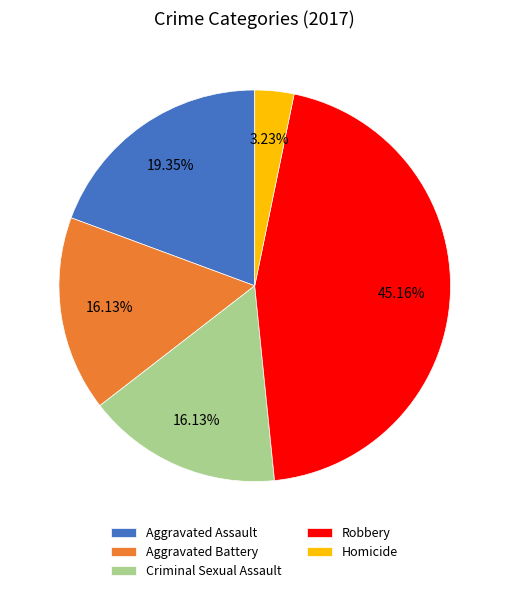

To the nearest percent, what is the average slice percentage?

20%